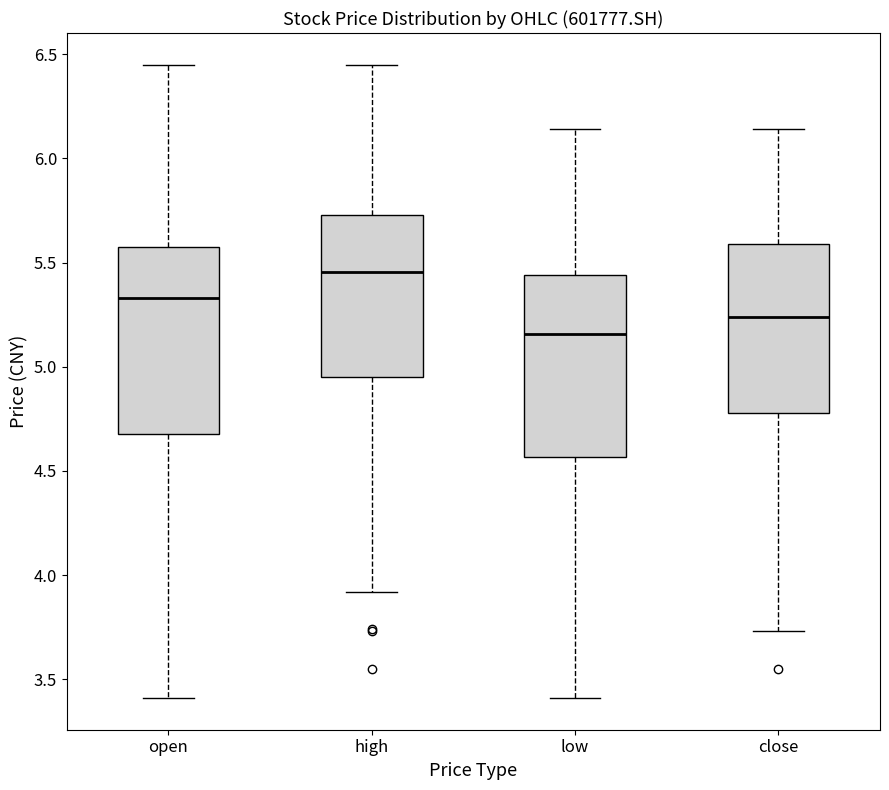

Reading left to right, read every box against the y-axis: the position of its median line, the range the box covers, and the ends of its whiskers. The values are not printed on the chart, so give them approximately, as read against the axis.

open: median 5.35, box 4.70 to 5.60, whiskers 3.40 to 6.45
high: median 5.45, box 4.95 to 5.75, whiskers 3.90 to 6.45
low: median 5.15, box 4.55 to 5.45, whiskers 3.40 to 6.15
close: median 5.25, box 4.80 to 5.60, whiskers 3.75 to 6.15